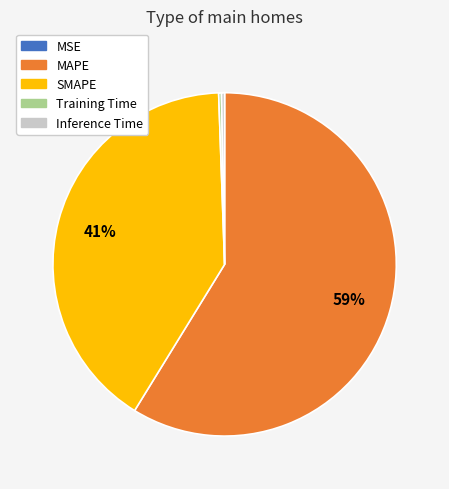

Is the sum of Inference Time and SMAPE greater than half?

No